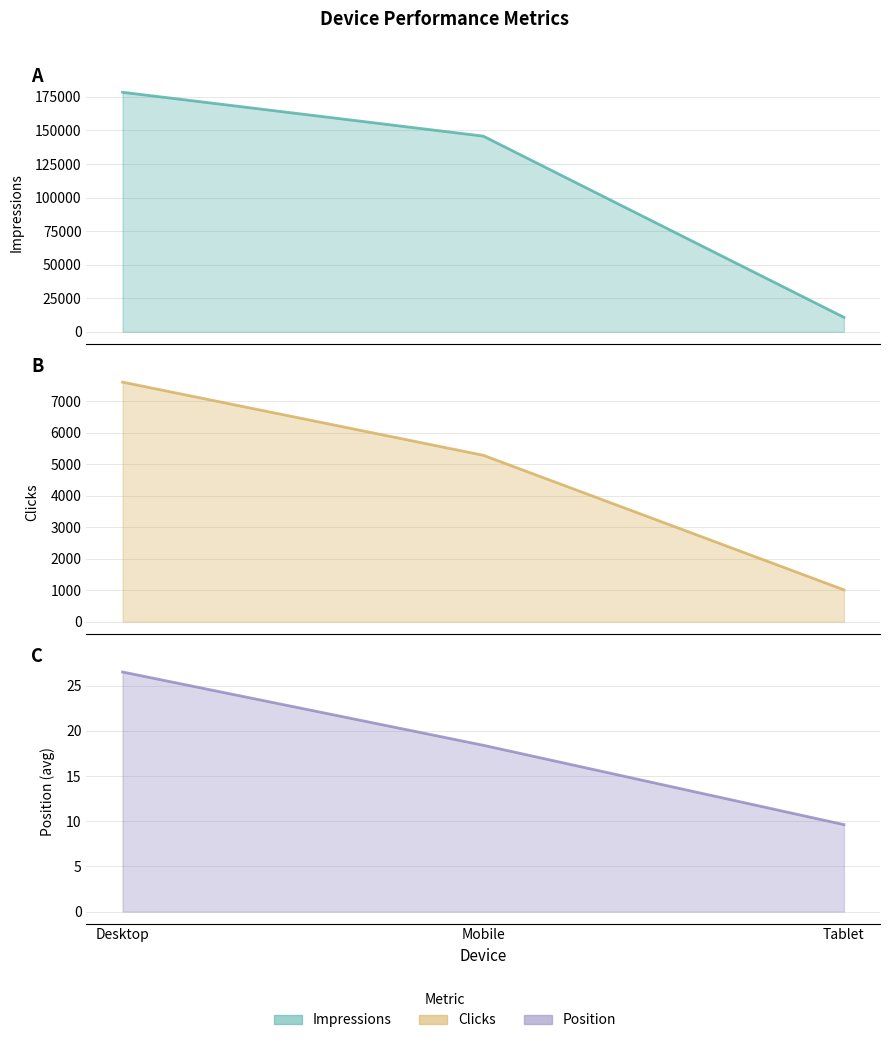

True or false: Position line has a value of 9.6 at Tablet.

True